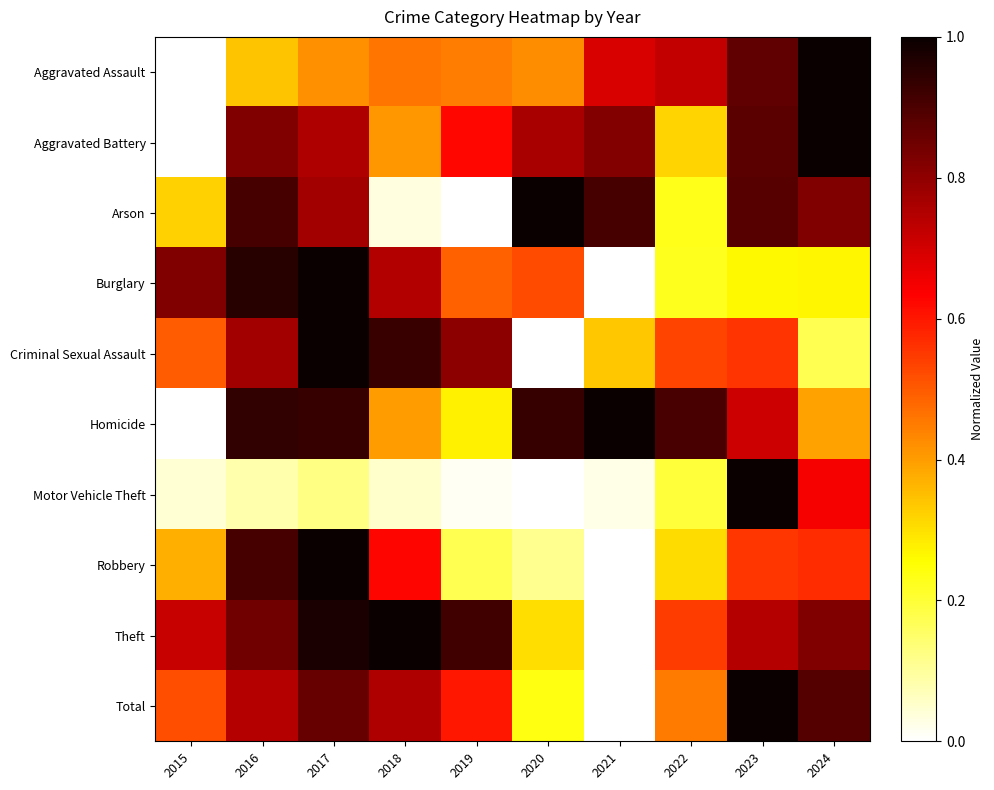

Which series has the largest range (max minus min)?

Aggravated Assault